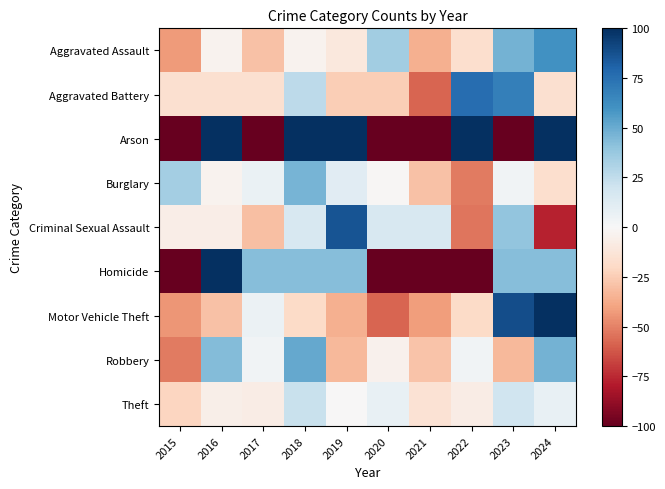

At which category is the sum across all series the highest?

2024